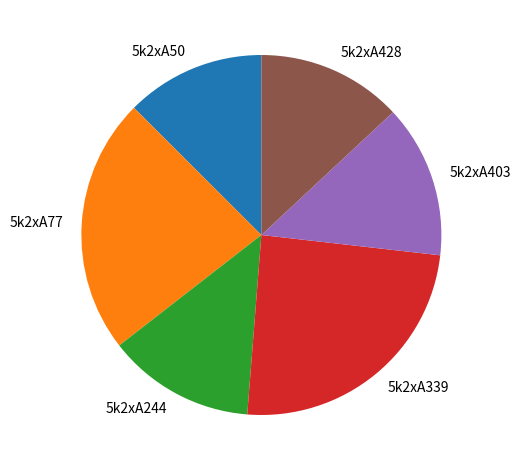

Combined, do 5k2xA244 and 5k2xA428 account for over 50%?

No